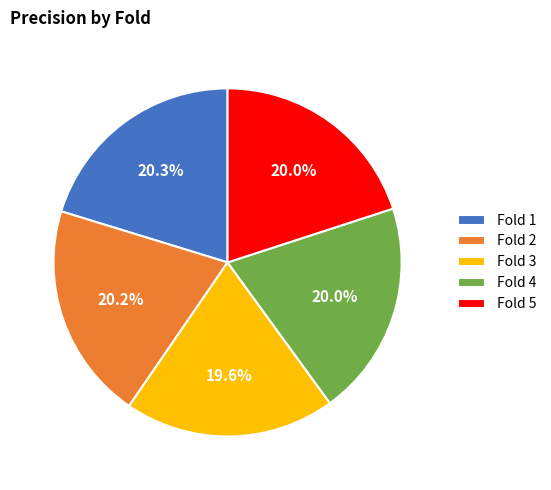

Approximately how many times larger is the value at Fold 5 compared to Fold 1?

1.0